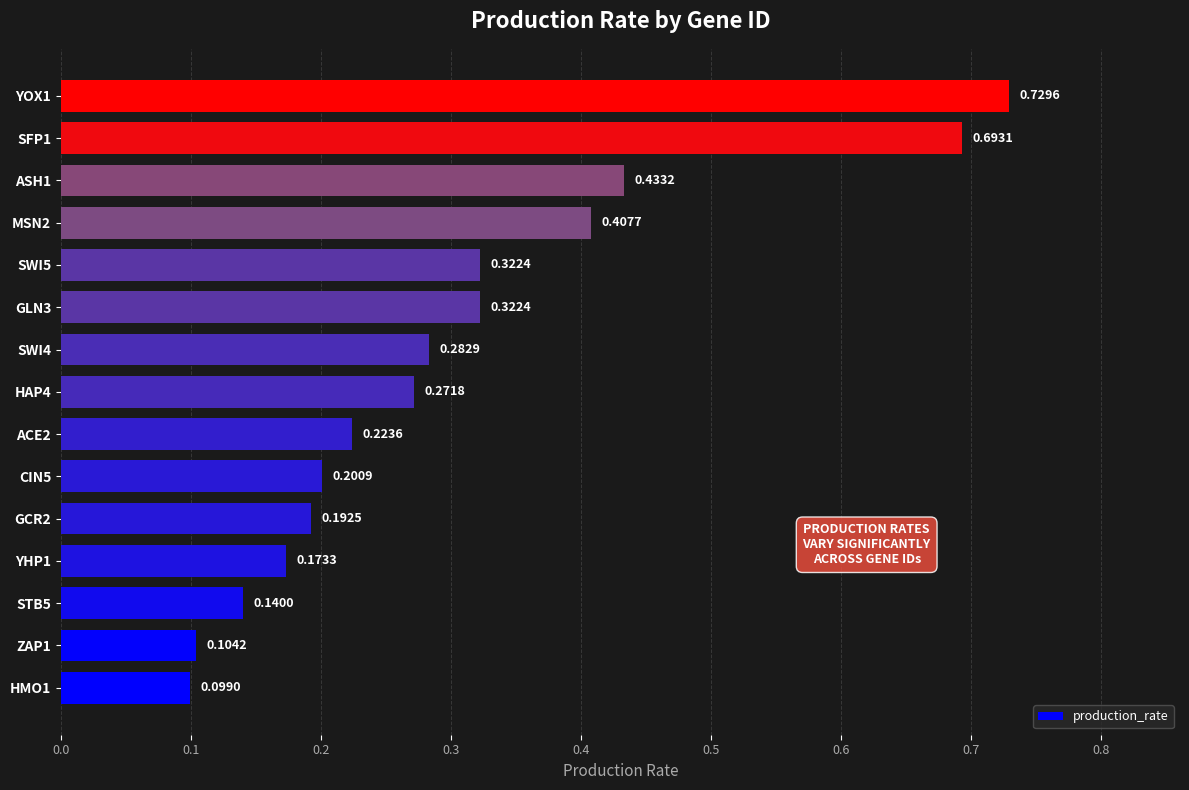

What is the change in value from ZAP1 to YHP1?

+0.1